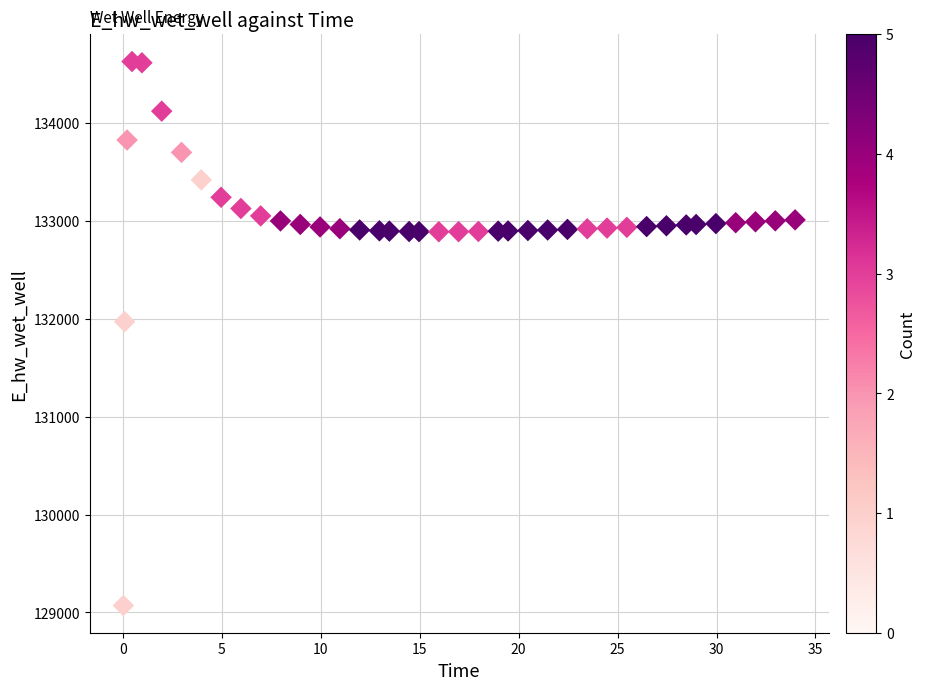

What is the range of Y values (max minus min)?

5557.7